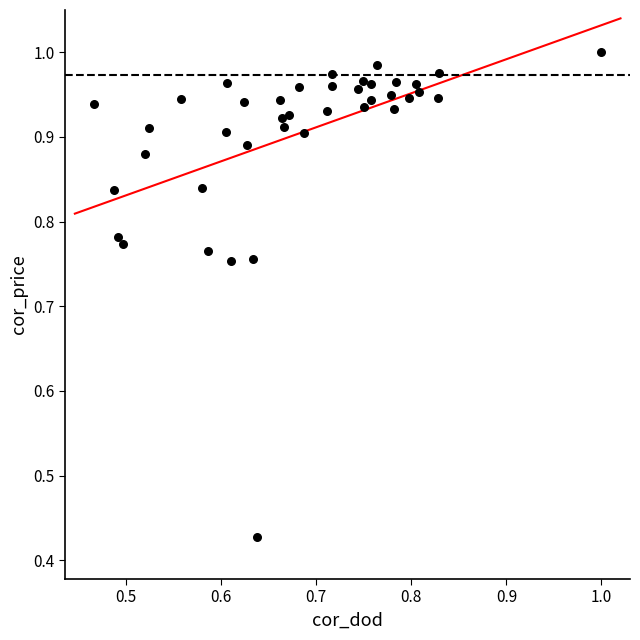

What is the range of Y values (max minus min)?

0.6